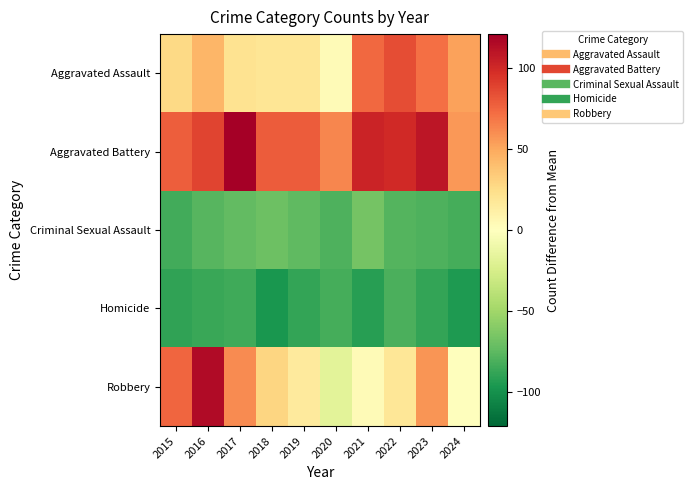

At which category is the sum across all series the highest?

2016